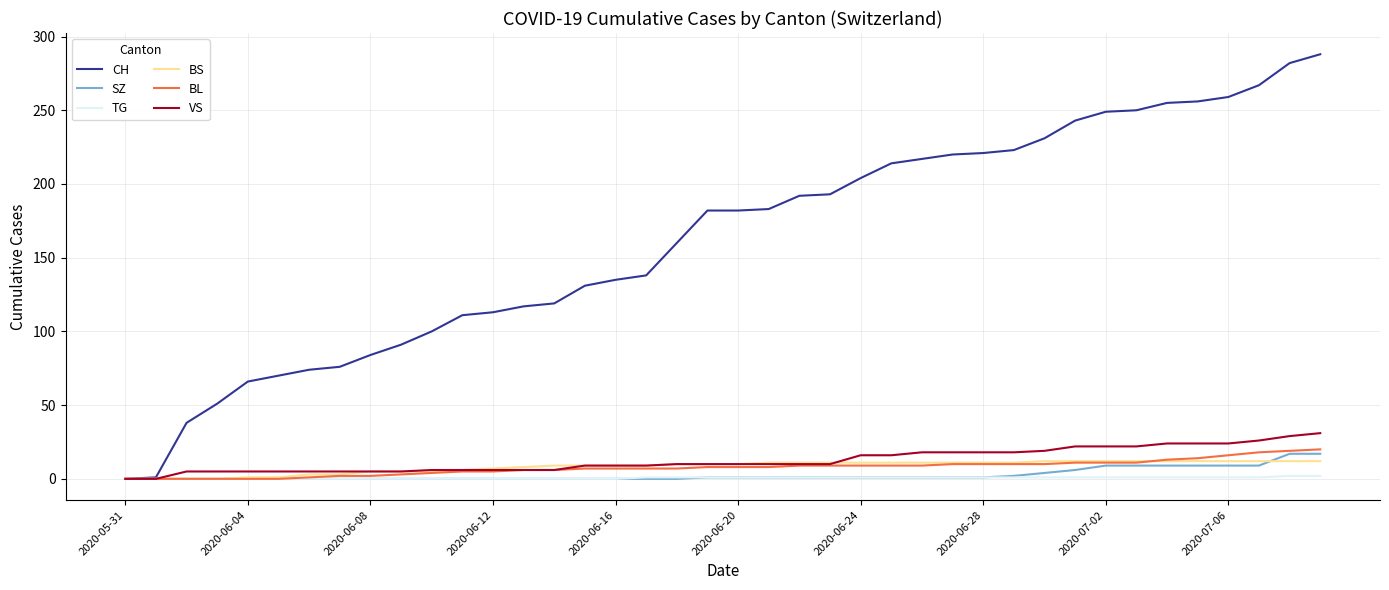

What is the average value of the BL series?

8